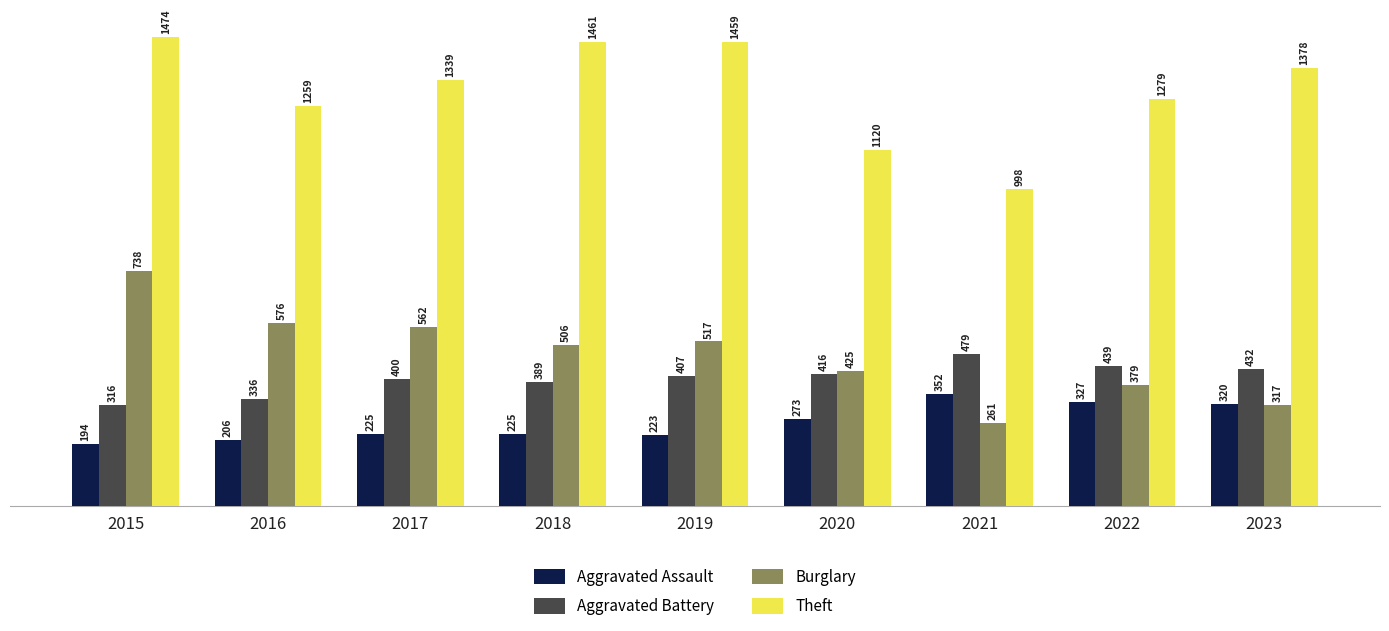

Reading left to right, what are all the values shown in this chart?

Aggravated Assault: 194	206	225	225	223	273	352	327	320
Aggravated Battery: 316	336	400	389	407	416	479	439	432
Burglary: 738	576	562	506	517	425	261	379	317
Theft: 1474	1259	1339	1461	1459	1120	998	1279	1378